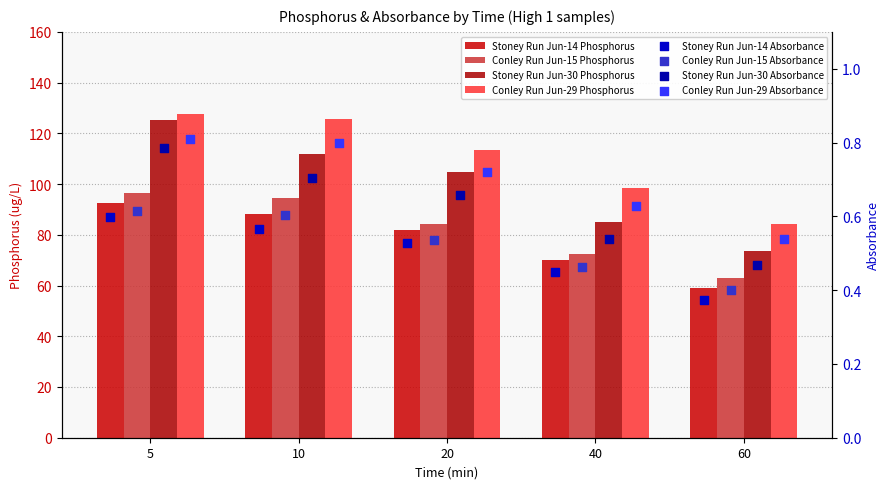

At which category is the sum across all series the highest?

5